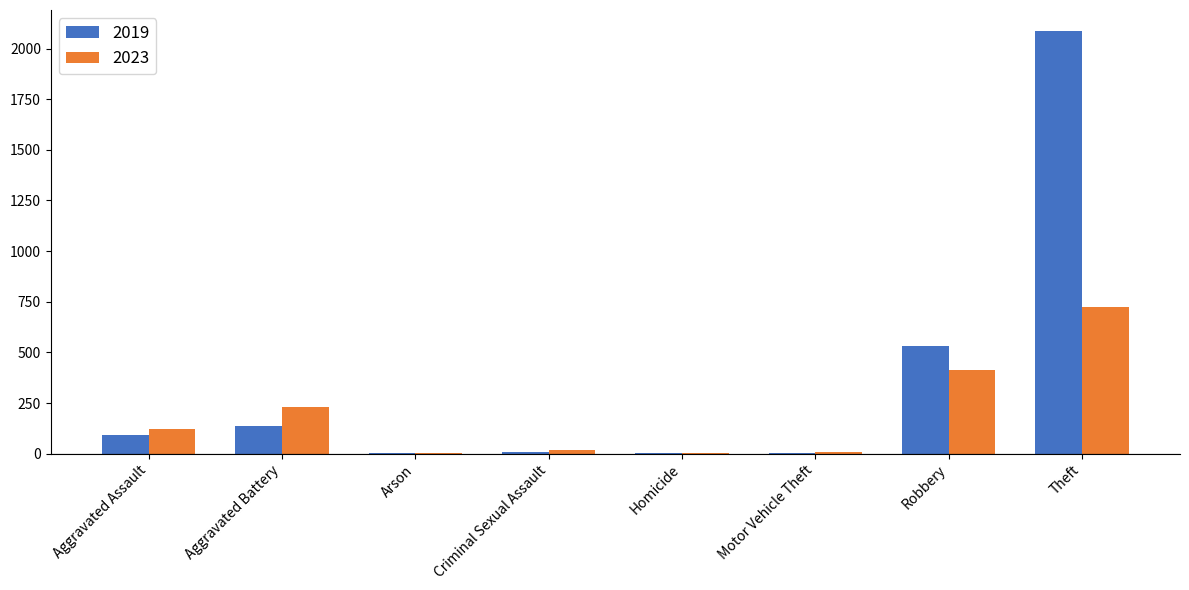

What is the sum of all 2023 values?

1521